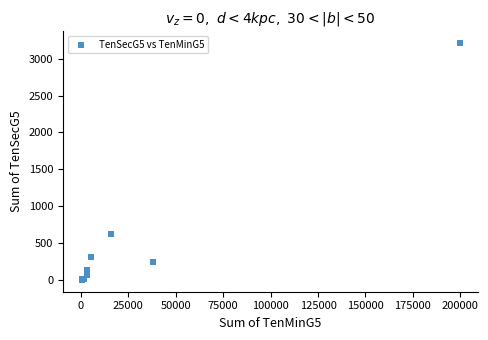

What Y value in the scatter plot is closest to 1609?

623